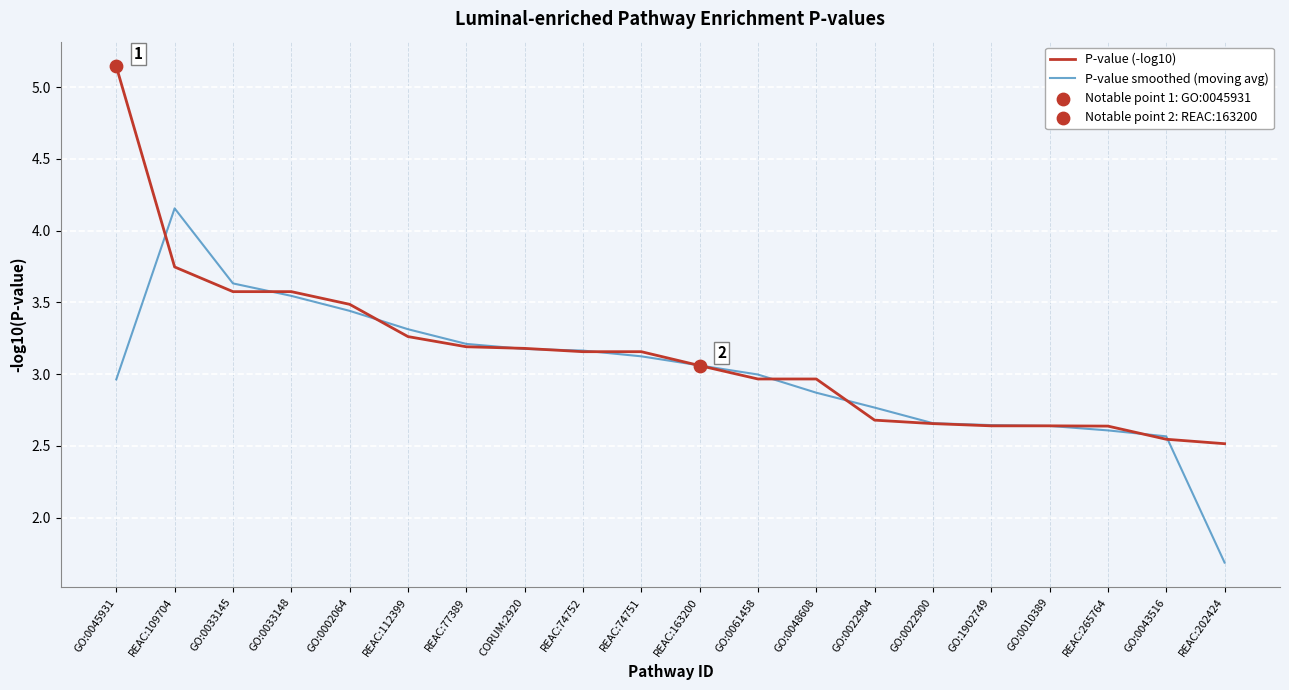

Which series has the largest range (max minus min)?

P-value (-log10)